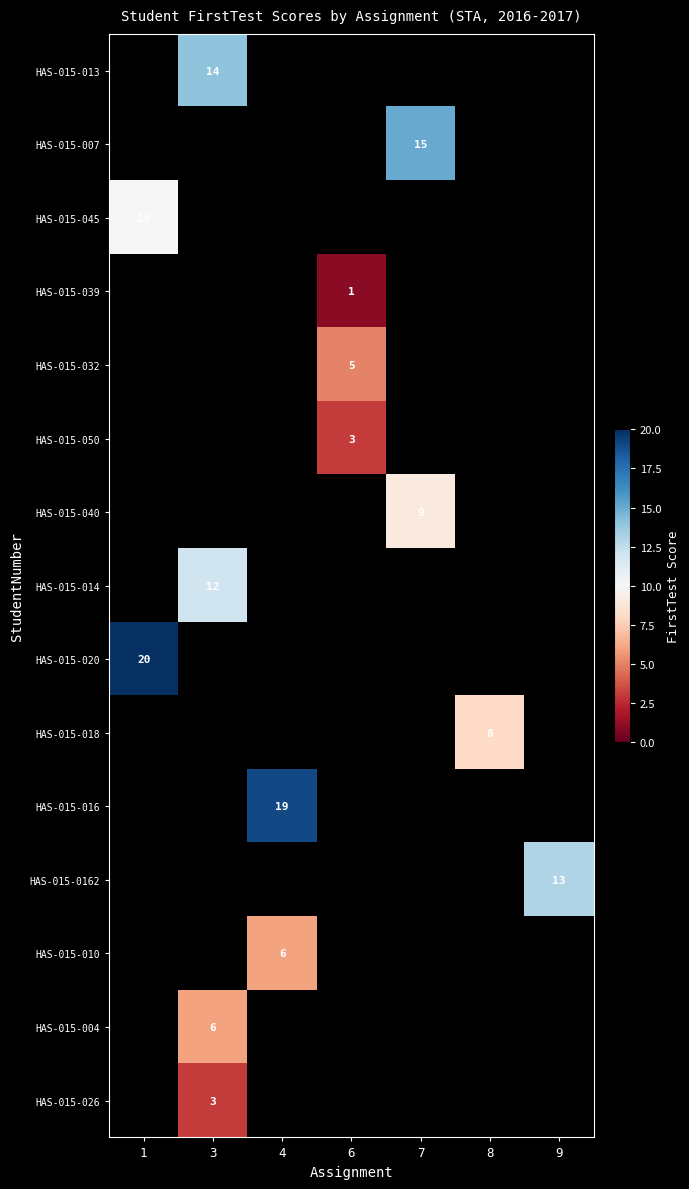

How many positive values does the HAS-015-018 series have?

1